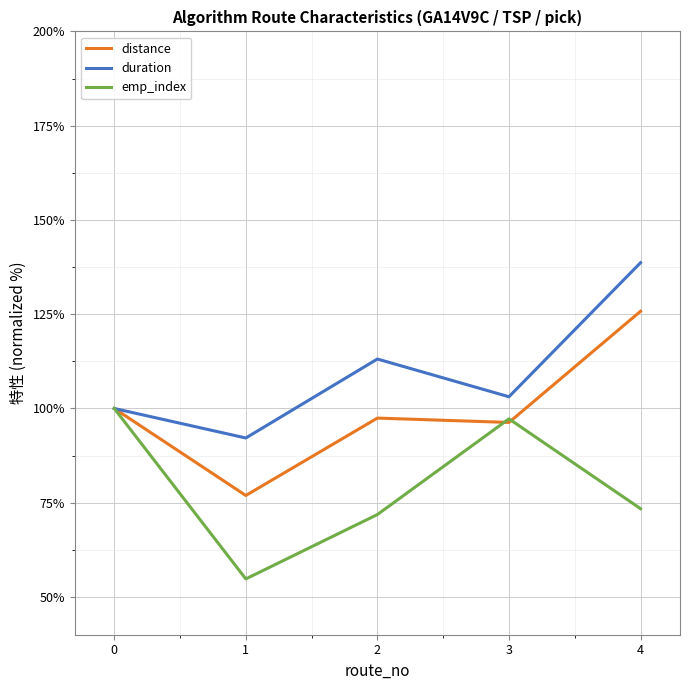

What is the maximum value for duration?

138.6